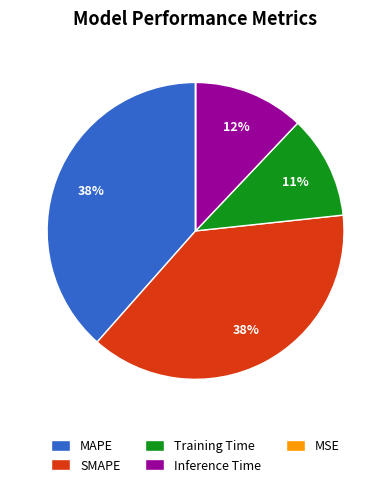

Which has a higher value, SMAPE or Training Time?

SMAPE